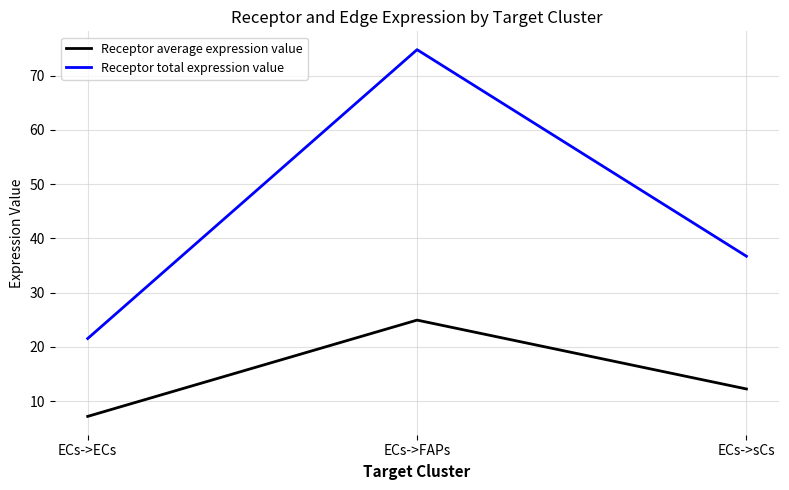

What is the sum of all Receptor total expression value values?

133.0